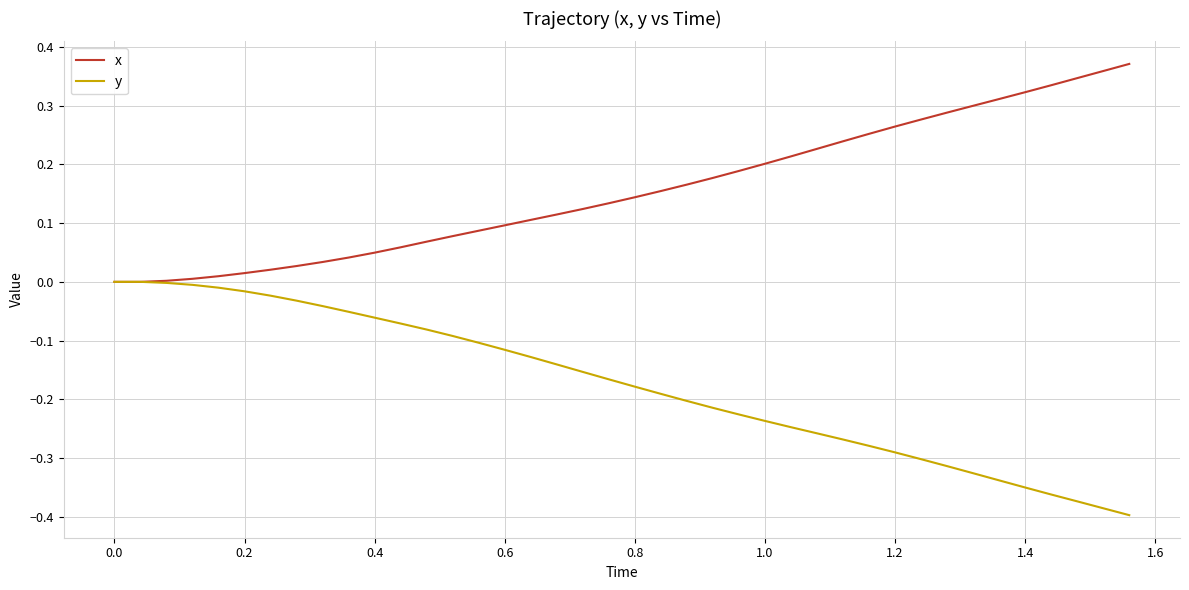

List the series in order of their overall mean, highest first.

x, y